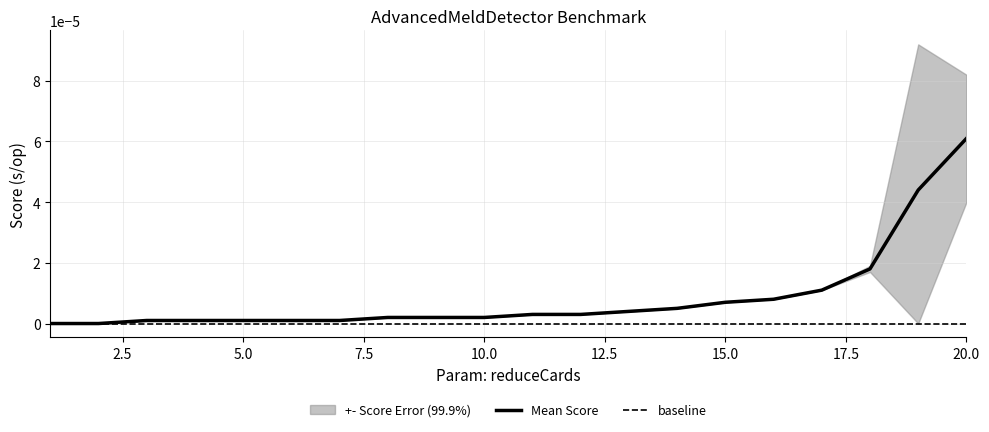

The value of Score Error (99.9%) at 7 is -0.0. True or false?

False